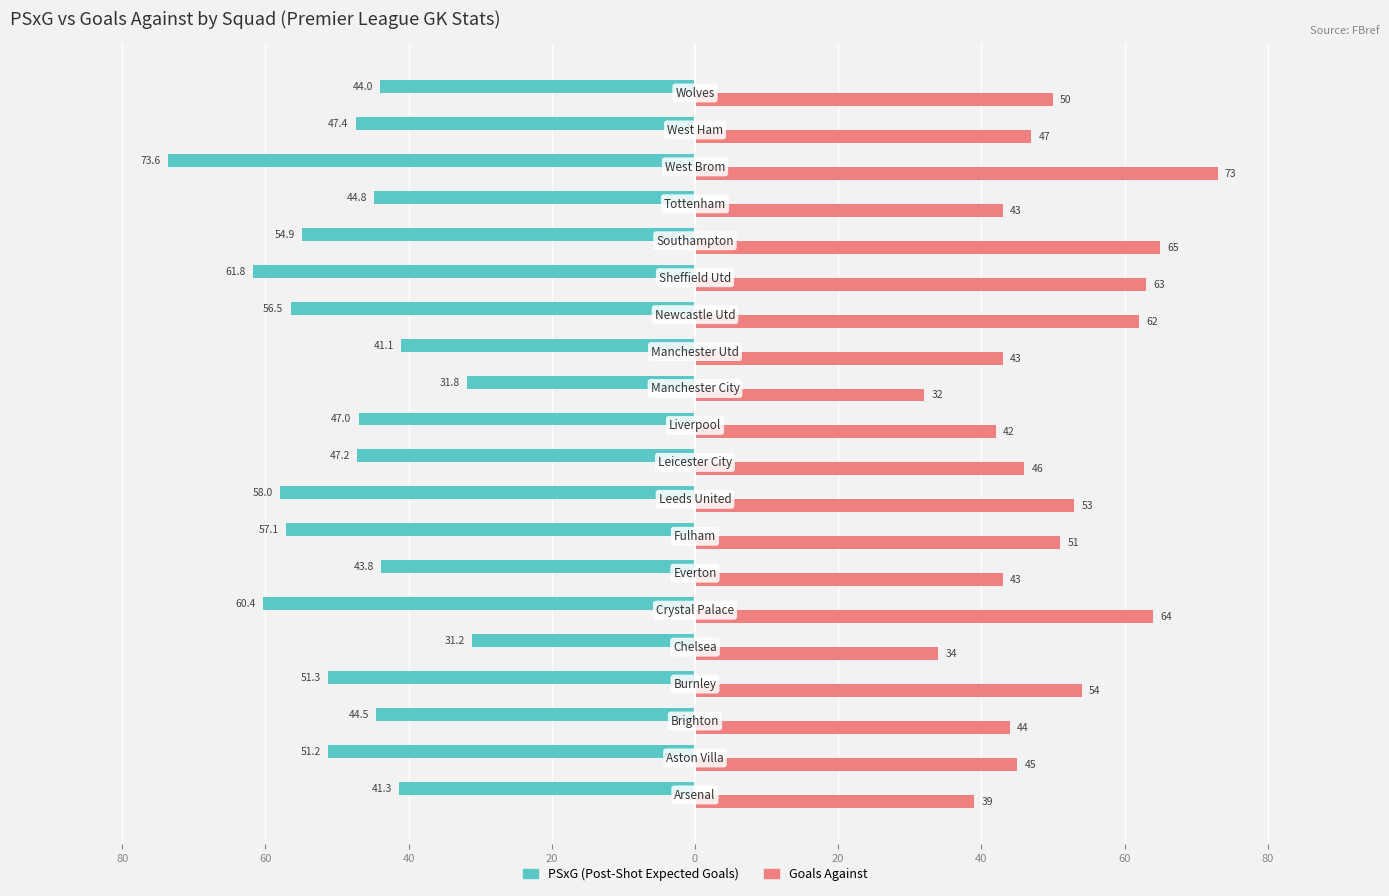

Reading right to left, extract all data points from this chart.

PSxG (Post-Shot Expected Goals): -44.0	-47.4	-73.6	-44.8	-54.9	-61.8	-56.5	-41.1	-31.8	-47.0	-47.2	-58.0	-57.1	-43.8	-60.4	-31.2	-51.3	-44.5	-51.2	-41.3
Goals Against: 50.0	47.0	73.0	43.0	65.0	63.0	62.0	43.0	32.0	42.0	46.0	53.0	51.0	43.0	64.0	34.0	54.0	44.0	45.0	39.0